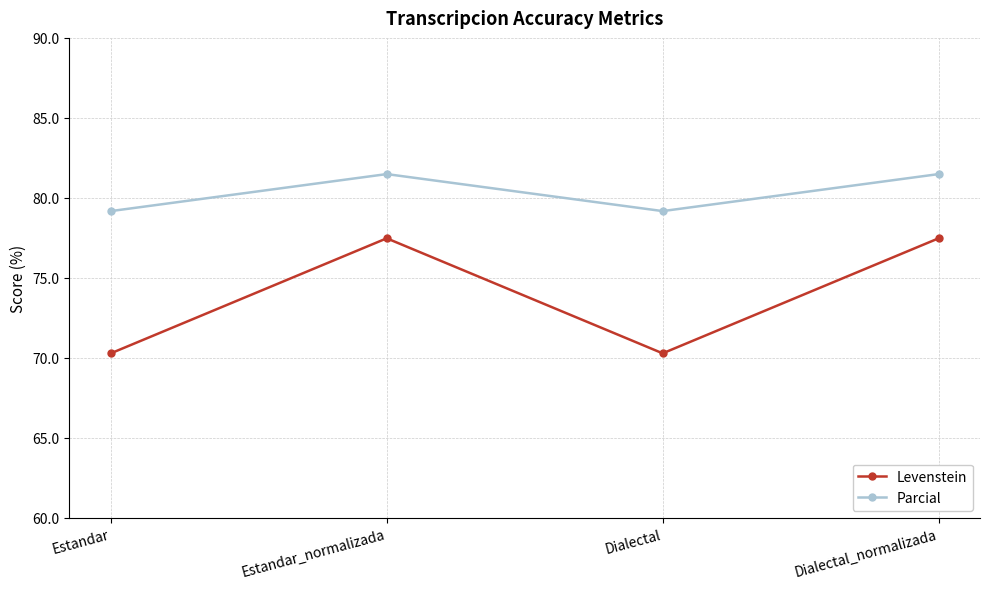

Is this an area chart (filled region under the line)?

No